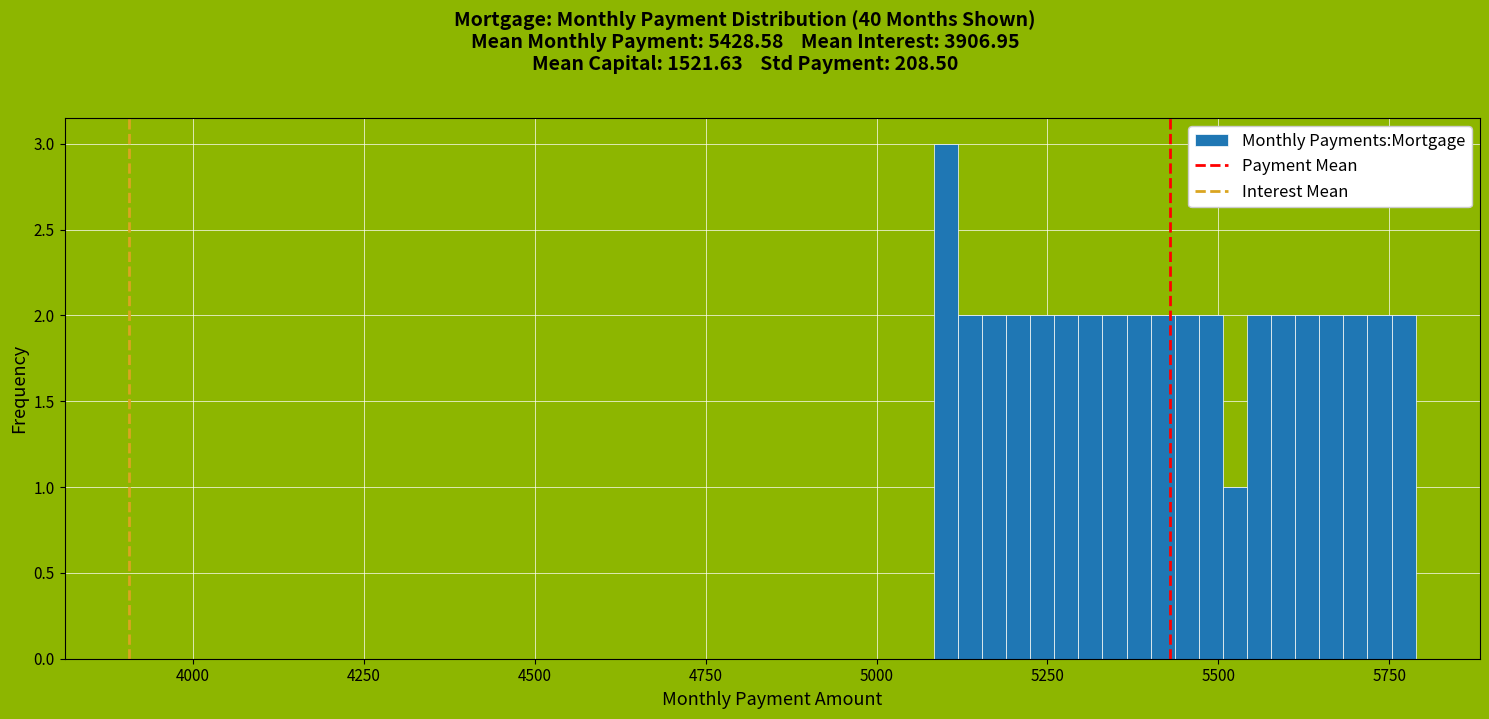

Read against the x-axis, roughly where is the centre of the tallest bar?

5100